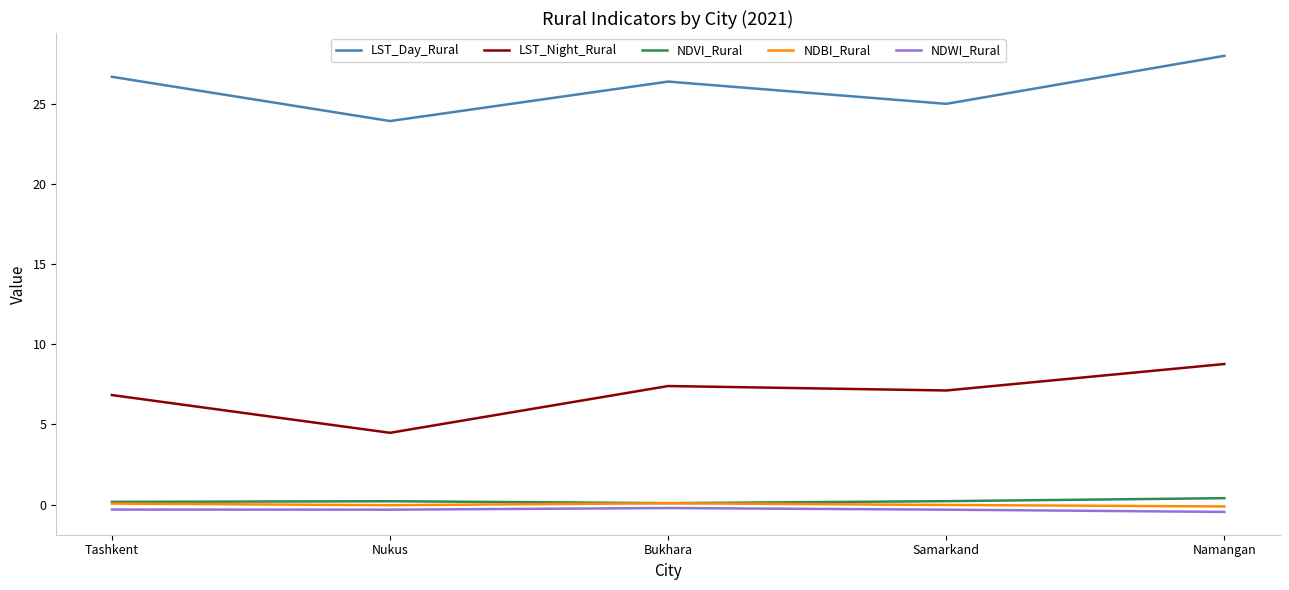

True or false: NDVI_Rural and LST_Night_Rural cross at least once.

False